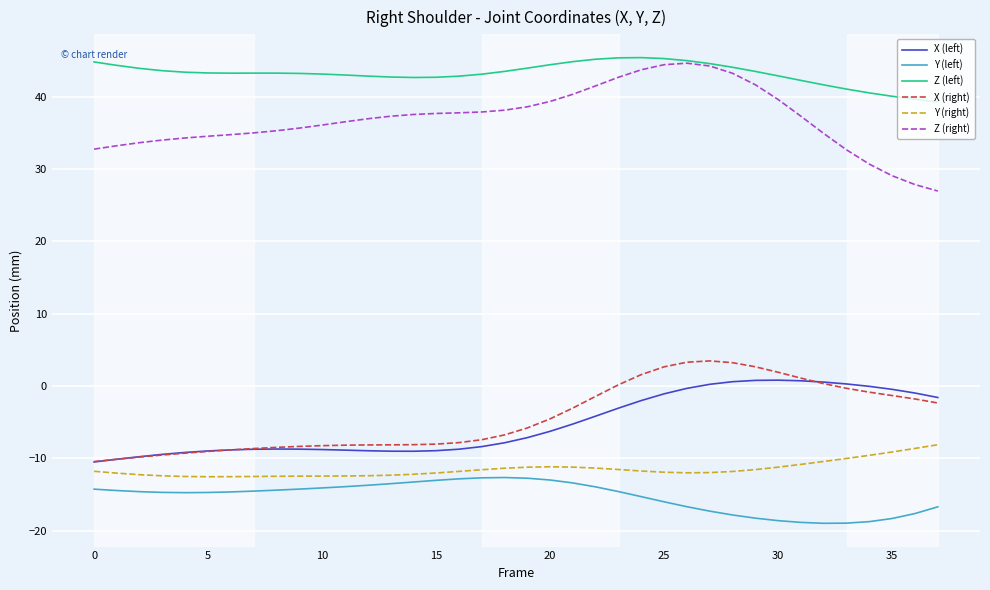

True or false: Y (right) and Z (right) intersect in this chart.

False